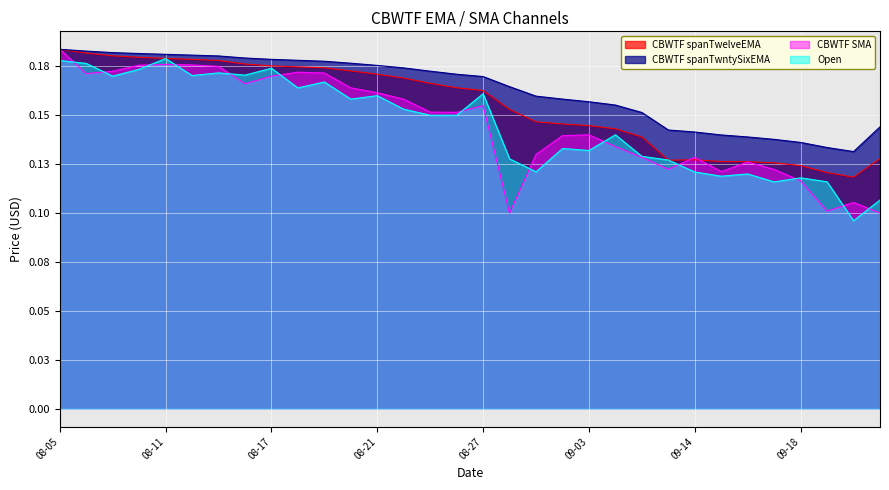

Does the chart display data point markers on the line(s)?

No